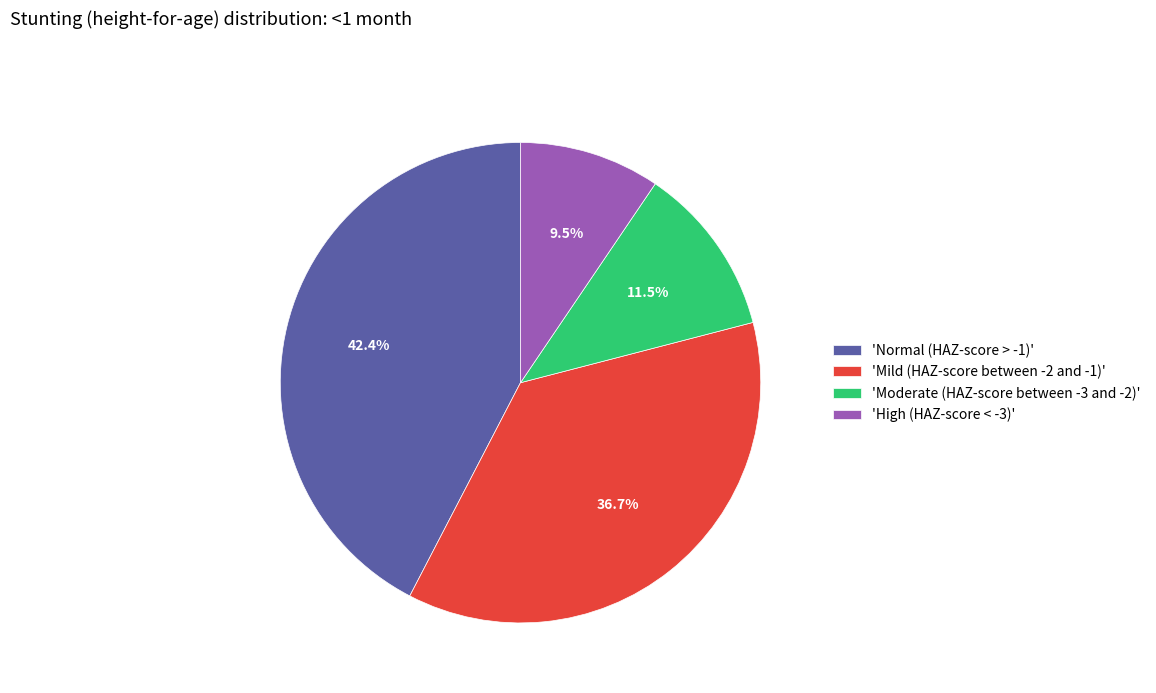

Which has a higher value, 'Moderate (HAZ-score between -3 and -2)' or 'High (HAZ-score < -3)'?

'Moderate (HAZ-score between -3 and -2)'